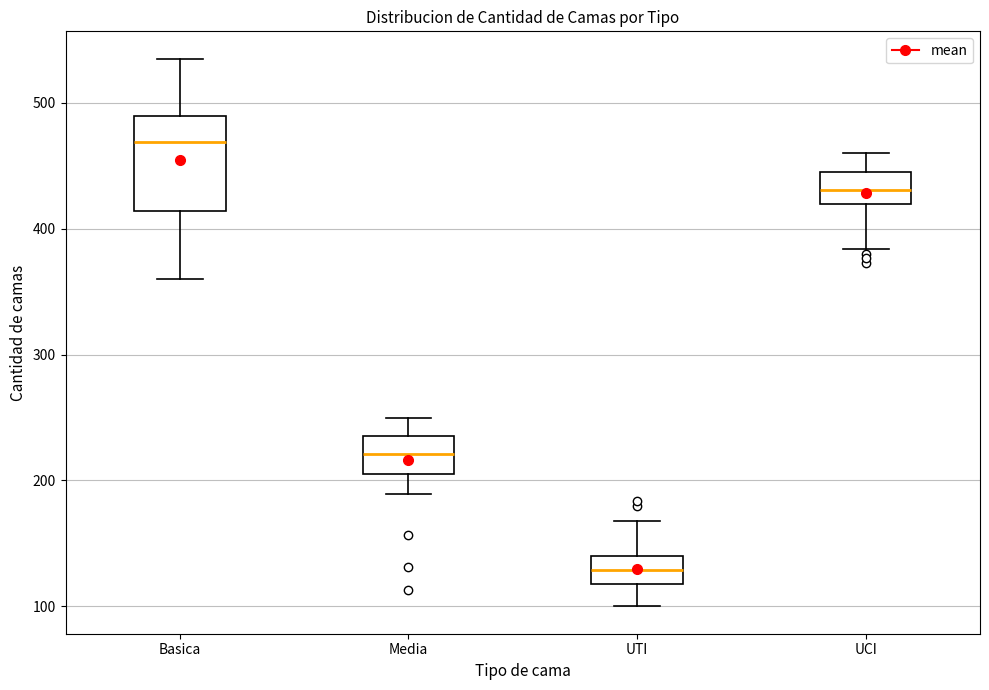

Where is the lower edge of the box for UTI on the y-axis? The values are not printed on the chart, so give them approximately, as read against the axis.

120